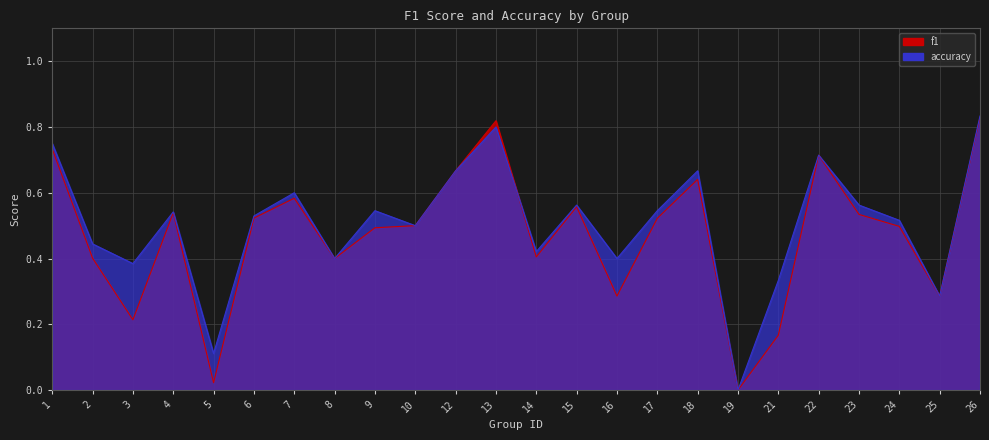

Which label corresponds to the smallest value in the chart?

19